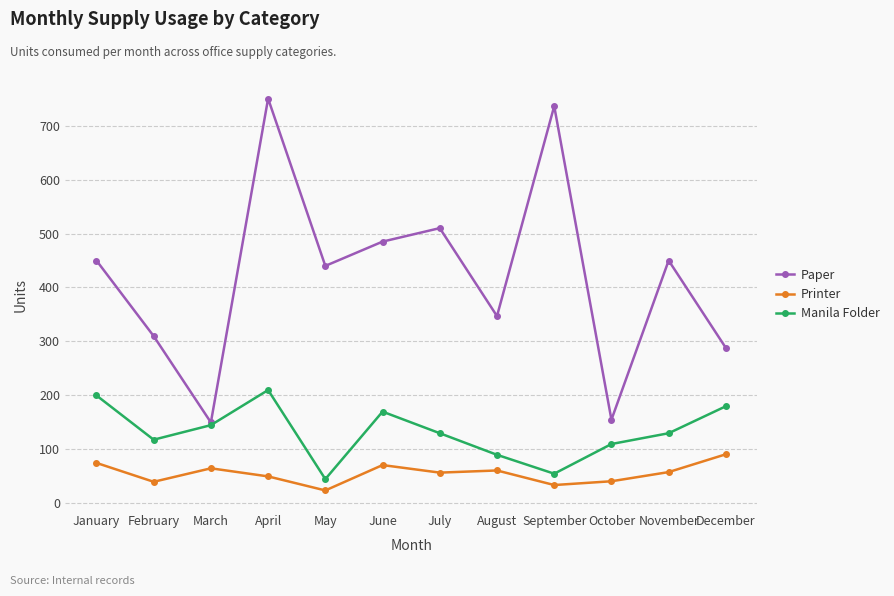

What is the difference between the maximum and minimum values in the Manila Folder series?

165